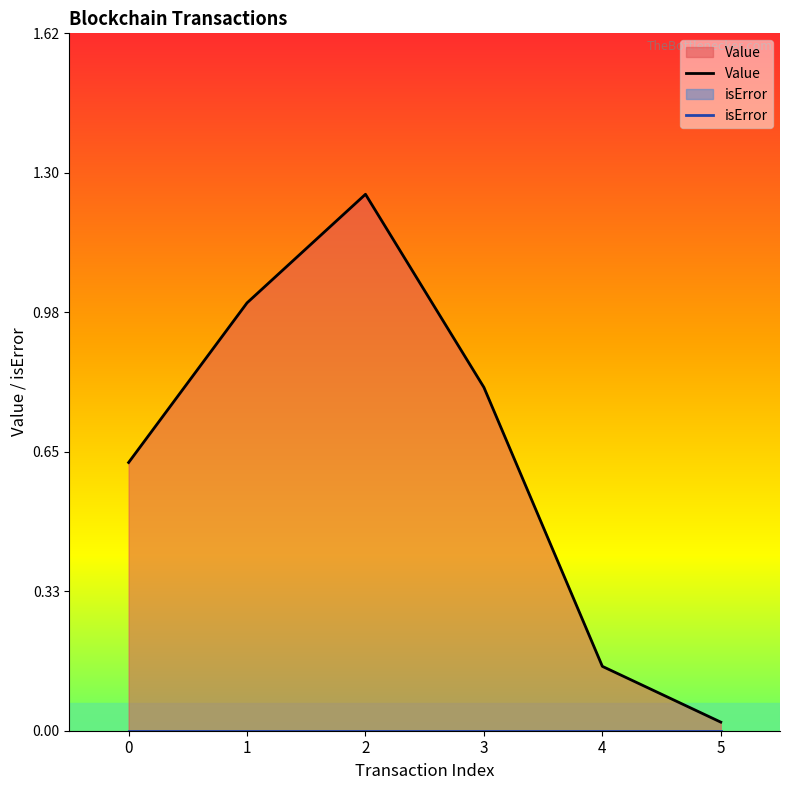

How many lines are shown in the chart?

2